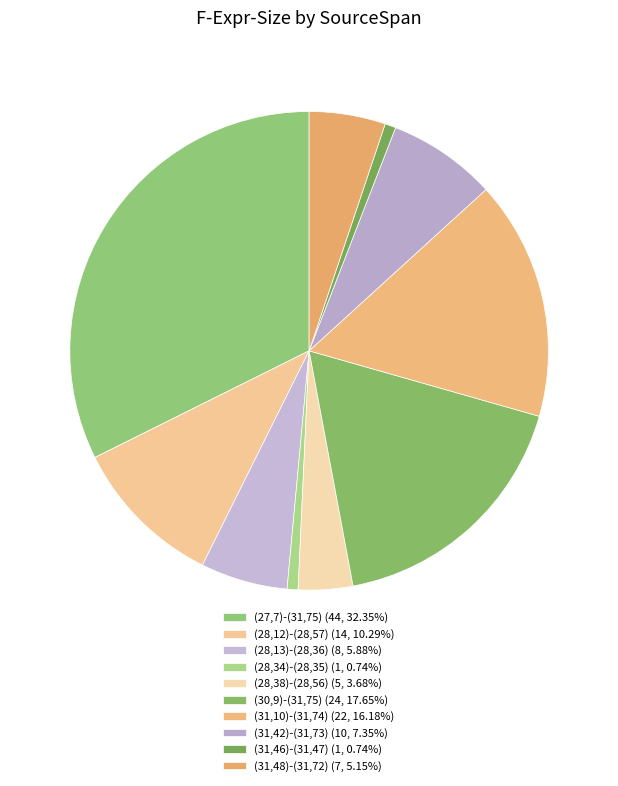

What percentage is NOT represented by (28,34)-(28,35)?

99.3%